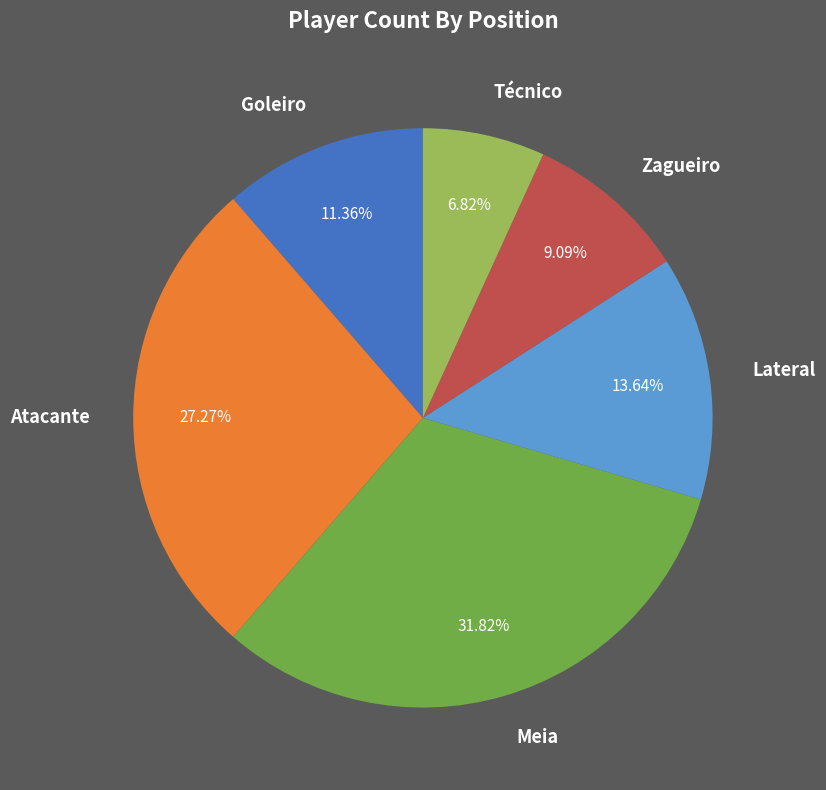

Between Técnico and Lateral, which is larger?

Lateral